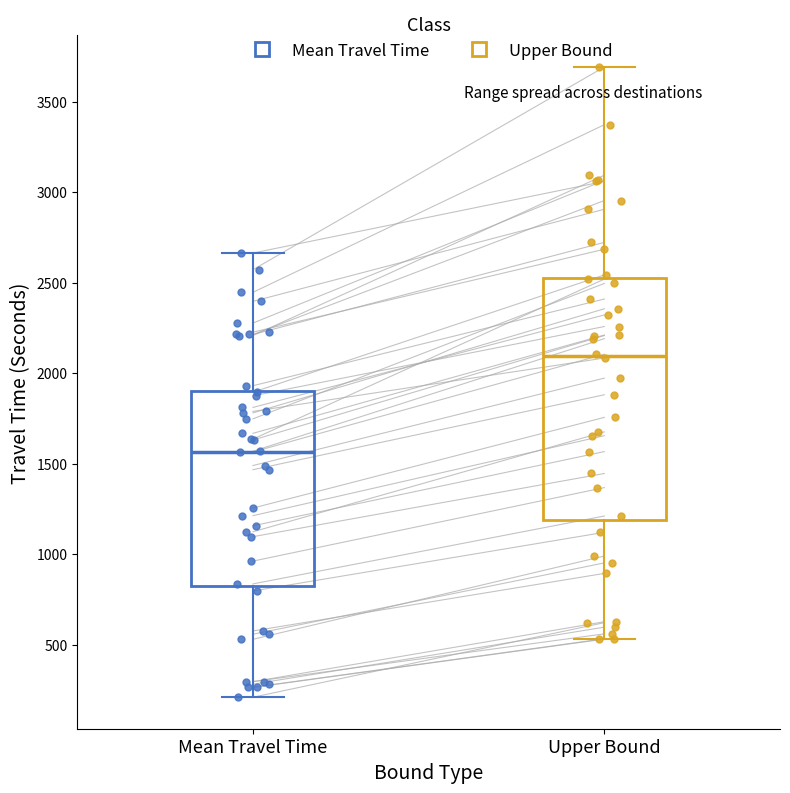

Reading left to right, transcribe this box plot: for each box, give where its median line is, the range the box spans, and where its two whiskers end, as read against the y-axis. The values are not printed on the chart, so give them approximately, as read against the axis.

Mean Travel Time: median 1550, box 850 to 1900, whiskers 200 to 2650
Upper Bound: median 2100, box 1200 to 2500, whiskers 550 to 3700